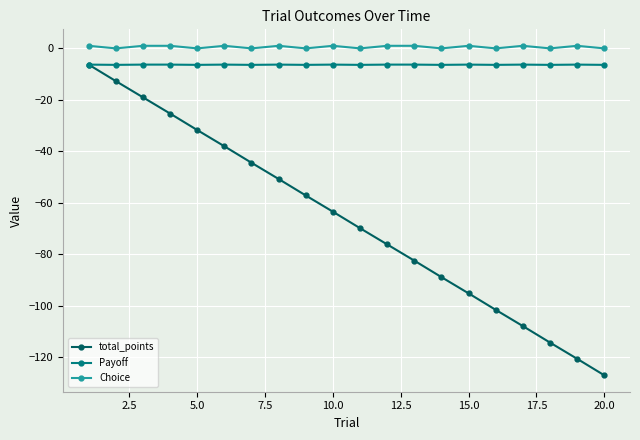

True or false: Payoff and Choice cross at least once.

False